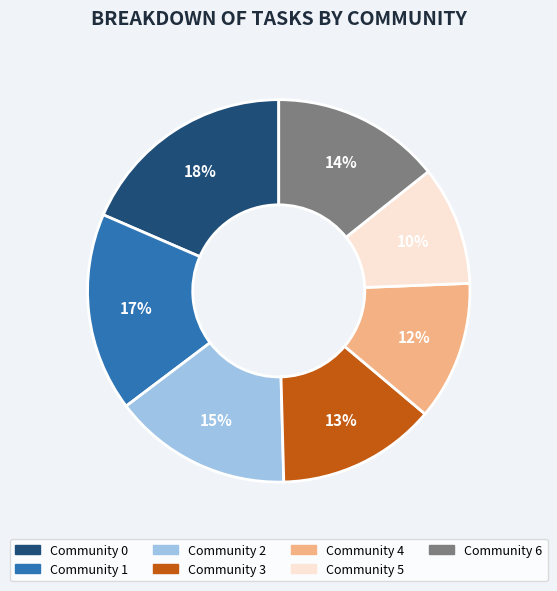

Which slice is the smallest?

Community 5